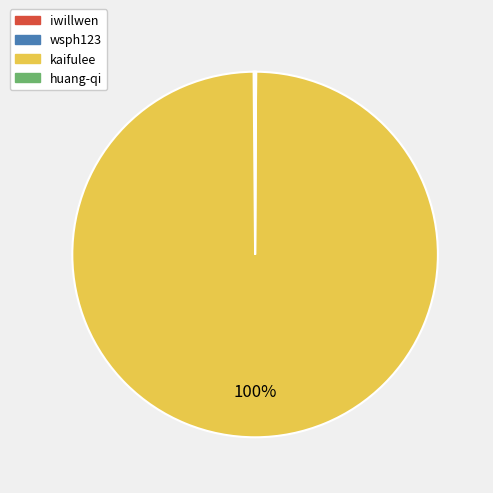

Which slice represents more than half of the pie?

kaifulee